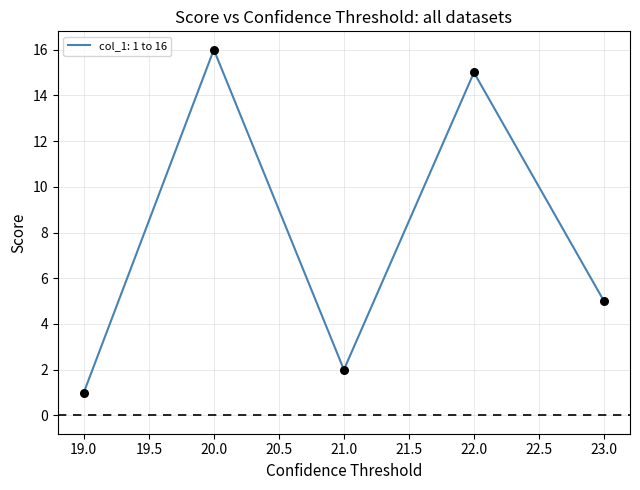

What is the ratio of the value at 20.0 to the value at 19.0?

16.0